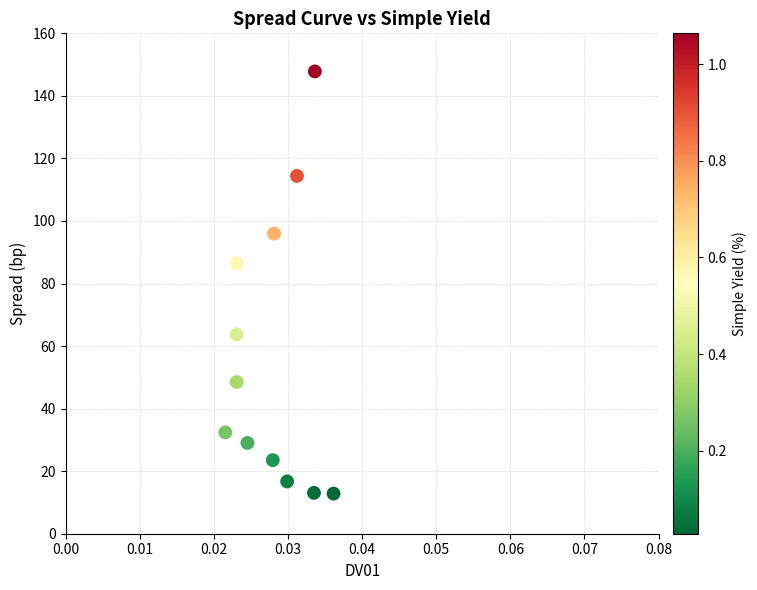

What Y value in the scatter plot is closest to 80?

86.4